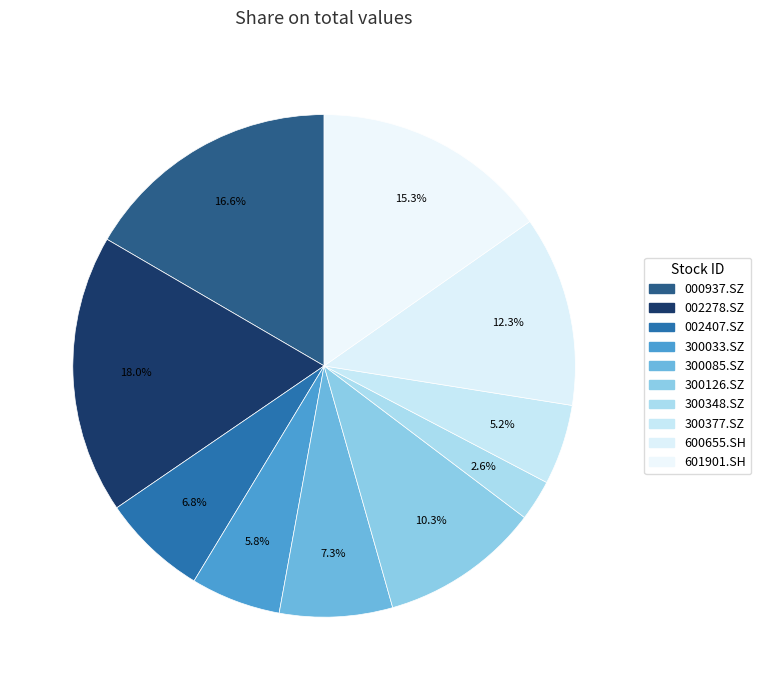

Combined, what portion of the pie is 601901.SH and 300085.SZ?

22.5%